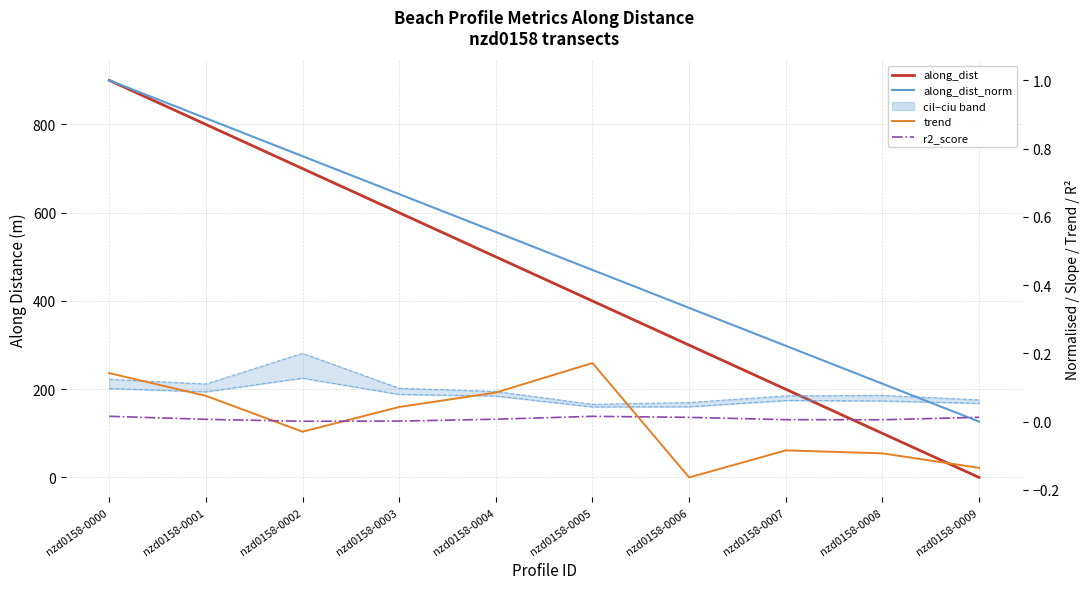

At which category is the sum across all series the highest?

nzd0158-0000